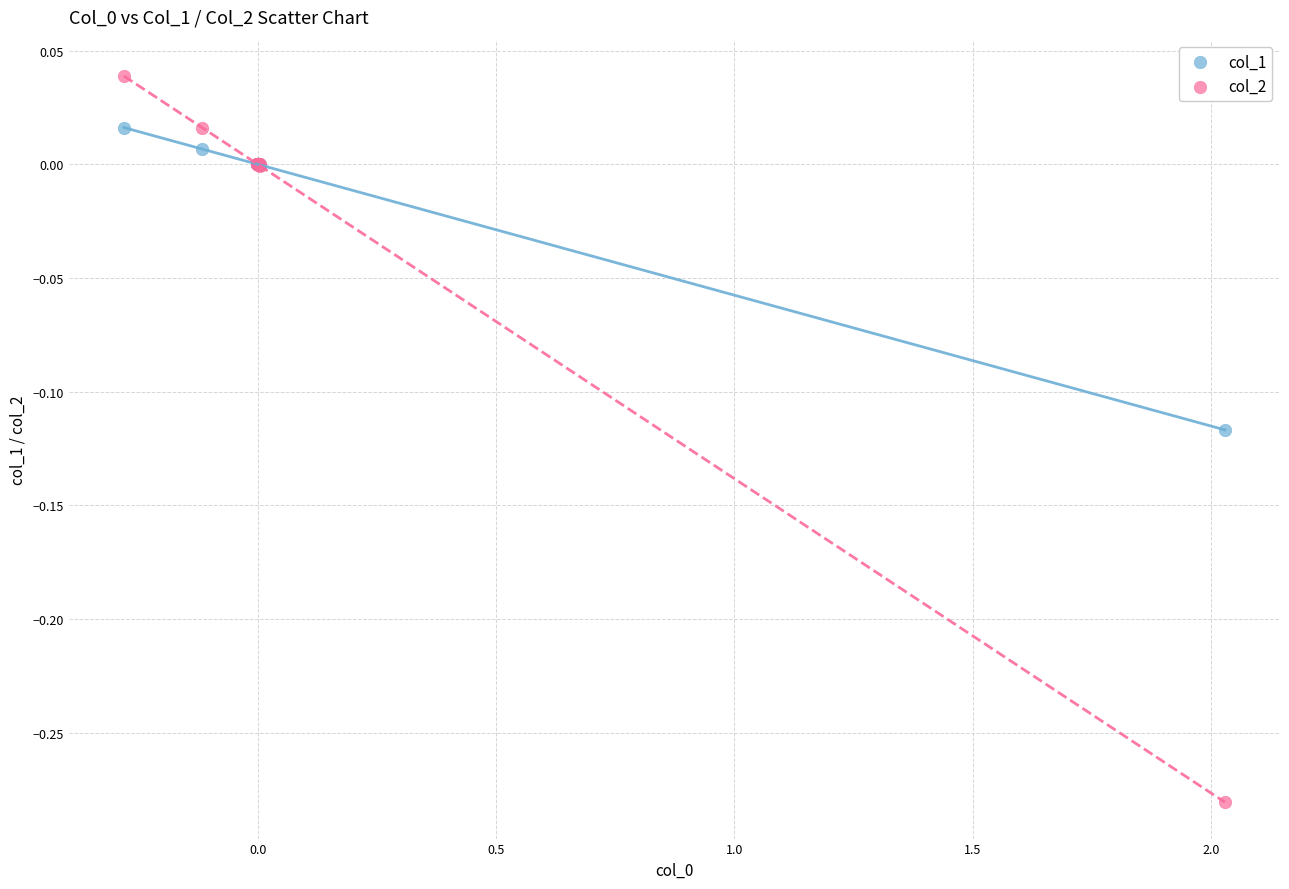

Which series contains the lowest Y value?

col_2